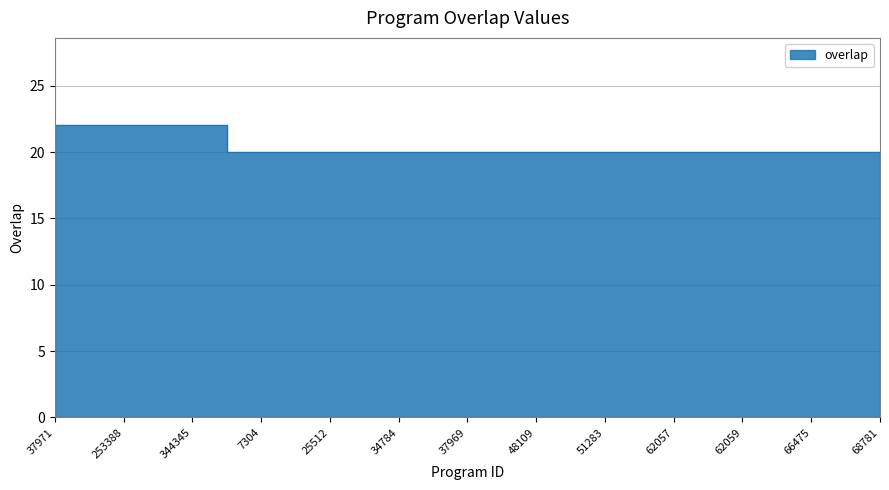

How many categories are shown in the chart?

25